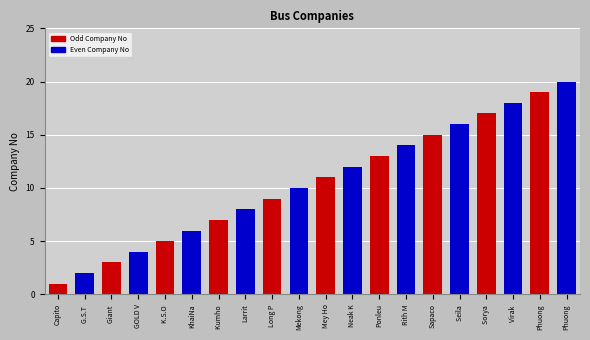

Reading left to right, what are all the values shown in this chart?

Capito=1	G.S.T =2	Giant =3	GOLD V=4	K.S.O =5	KhaiNa=6	Kumho =7	Larrit=8	Long P=9	Mekong=10	Mey Ho=11	Neak K=12	Ponleu=13	Rith M=14	Sapaco=15	Seila =16	Sorya =17	Virak =18	Phuong=19	Phuong=20